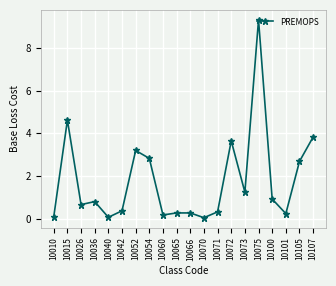

What is the greatest value displayed?

9.3